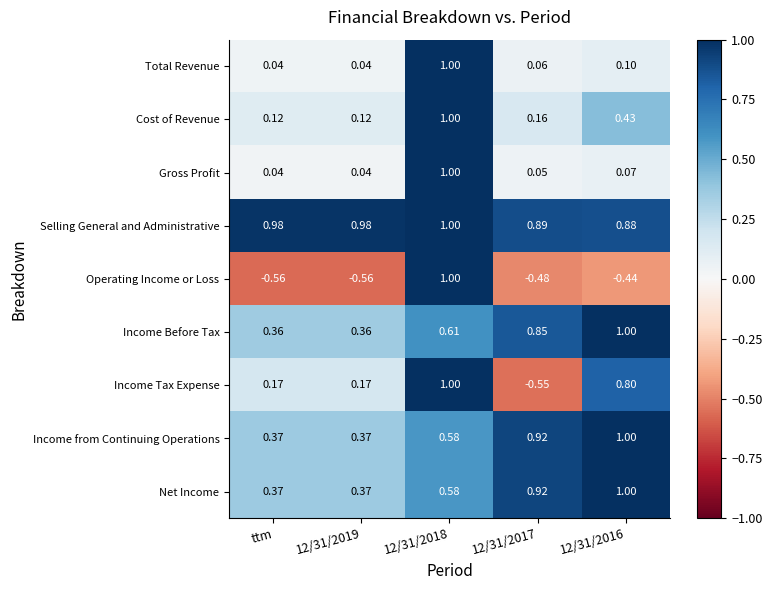

Between ttm and 12/31/2017, which series saw the biggest shift?

Income Tax Expense